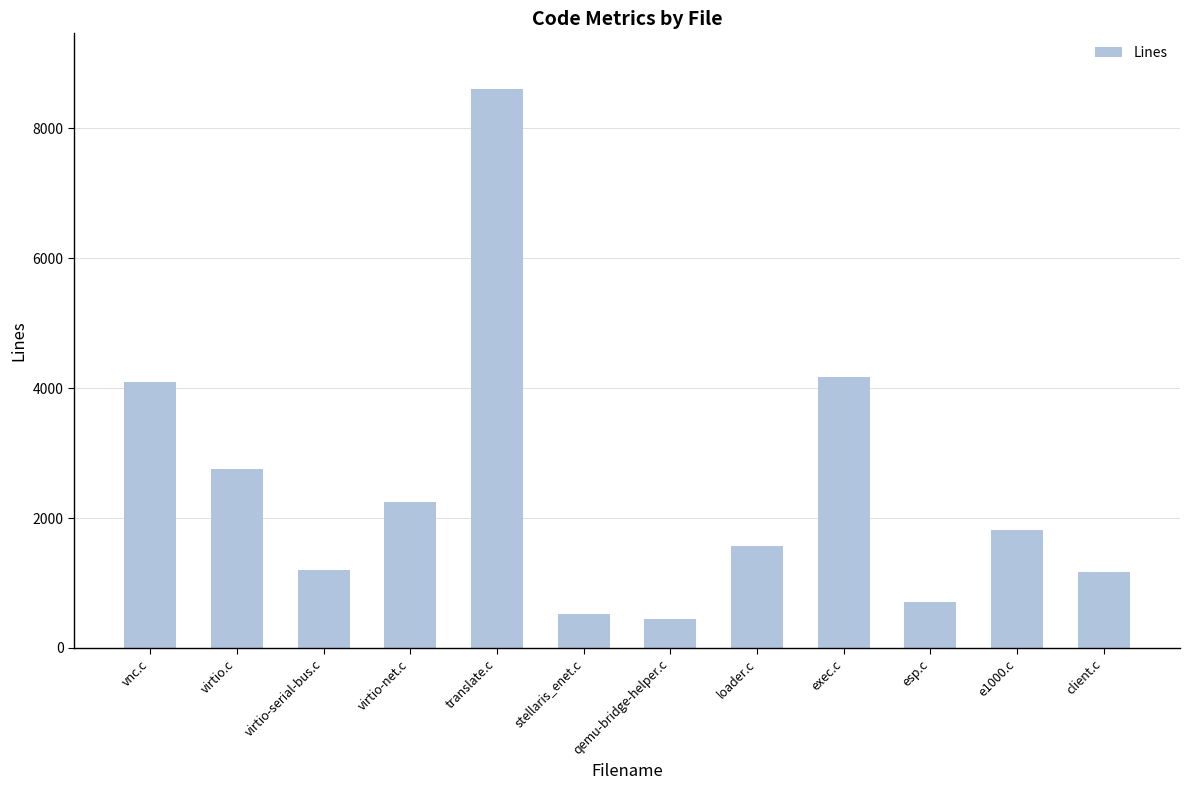

What is the label of the 6th bar from the left?

stellaris_enet.c